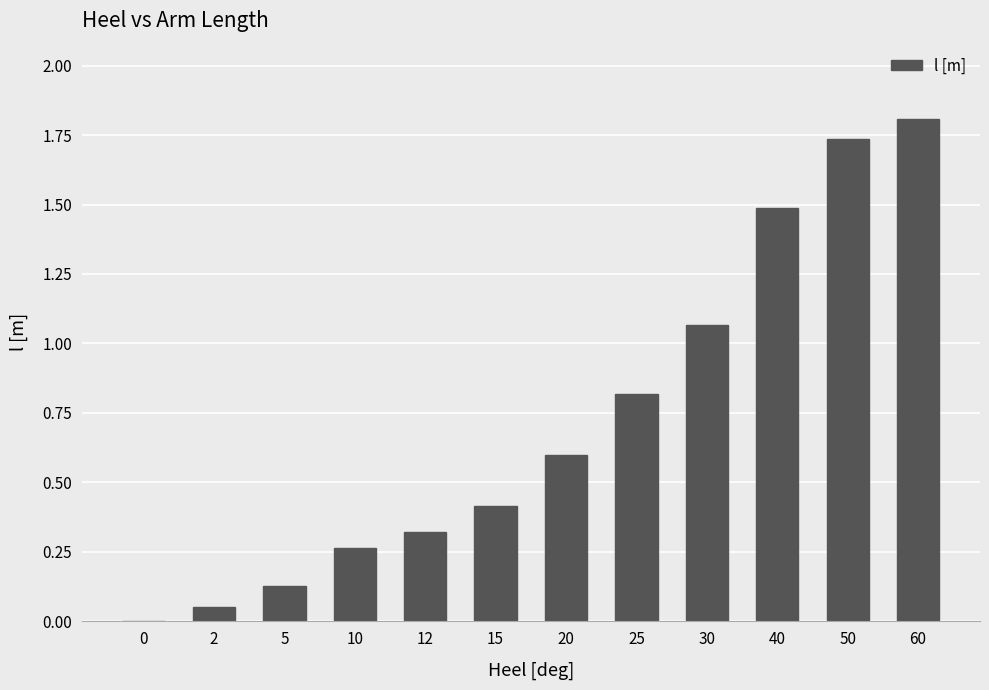

Are the bars horizontal?

No